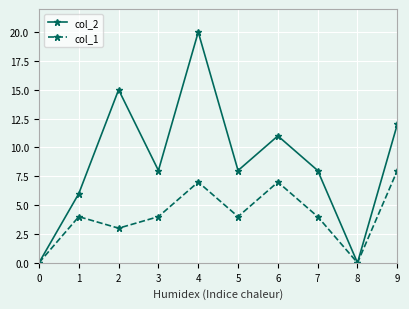

Reading right to left, what are all the values shown in this chart?

col_2: 9=12	8=0	7=8	6=11	5=8	4=20	3=8	2=15	1=6	0=0
col_1: 9=8	8=0	7=4	6=7	5=4	4=7	3=4	2=3	1=4	0=0